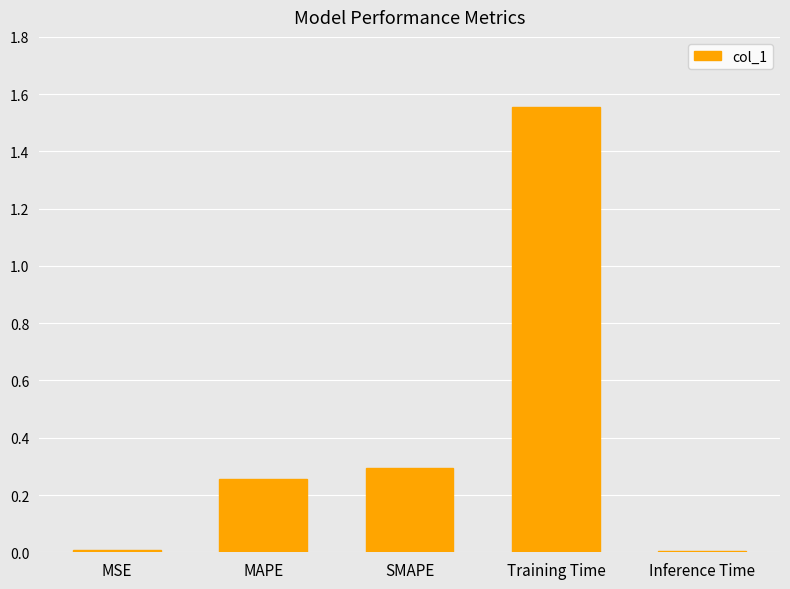

True or false: the data shows 0.0 at MSE.

True